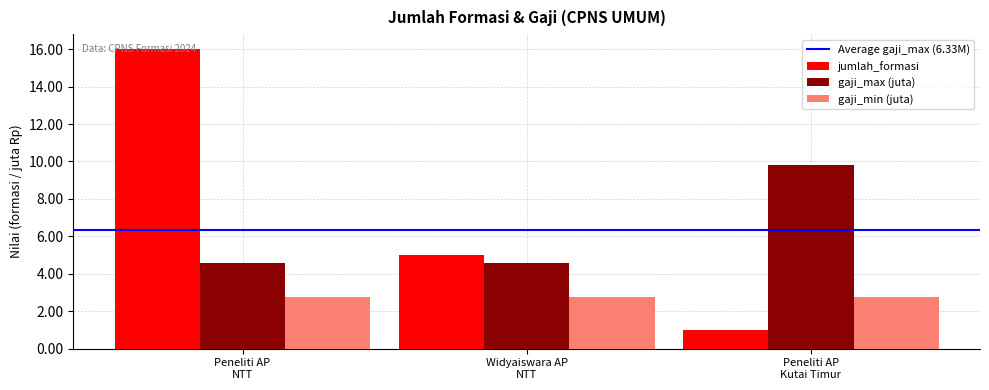

What is the maximum value for jumlah_formasi?

16.0